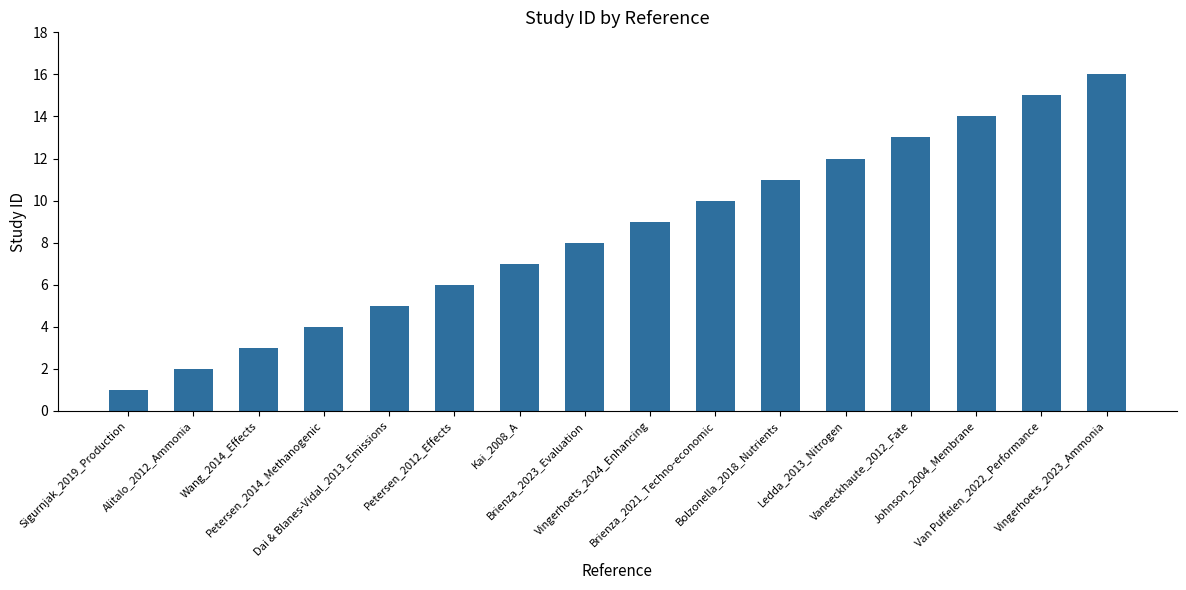

The chart shows a value of 8 at Brienza_2023_Evaluation. True or false?

True